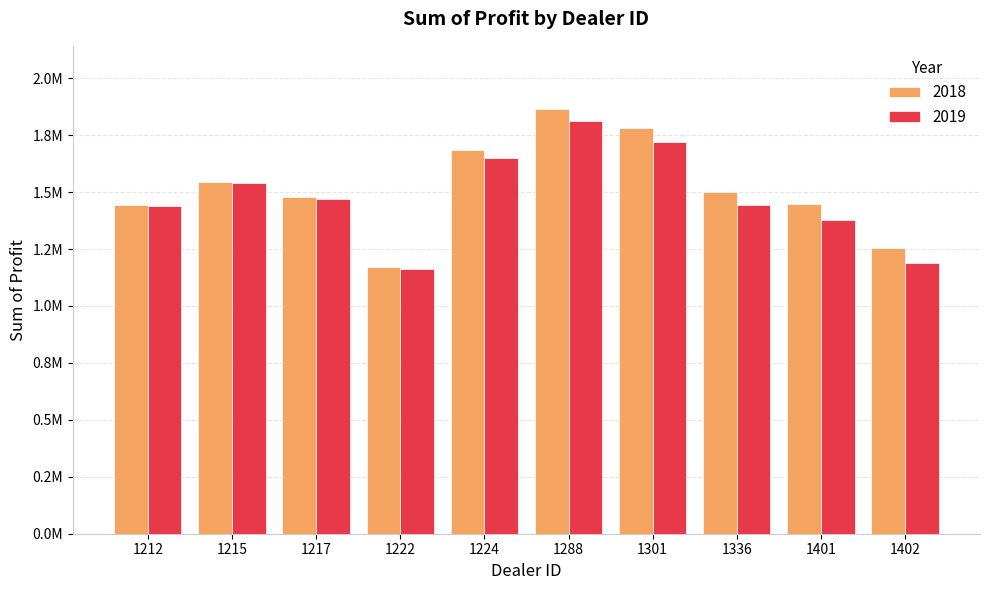

Which series has the largest total across all categories?

2018